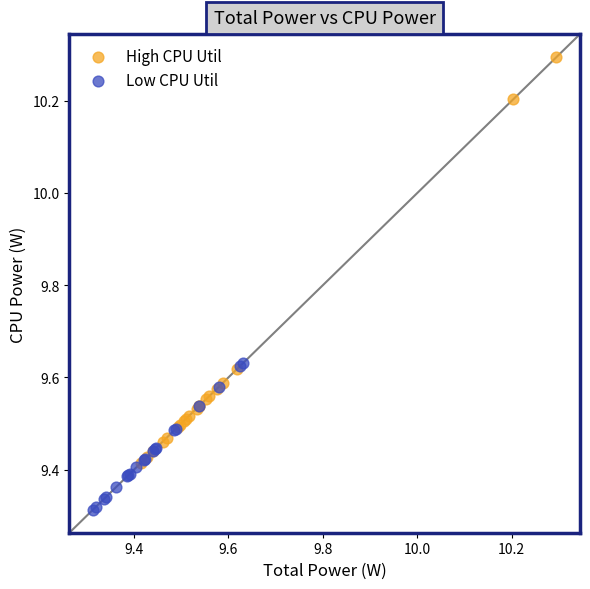

Which series reaches the minimum Y coordinate?

Low CPU Util